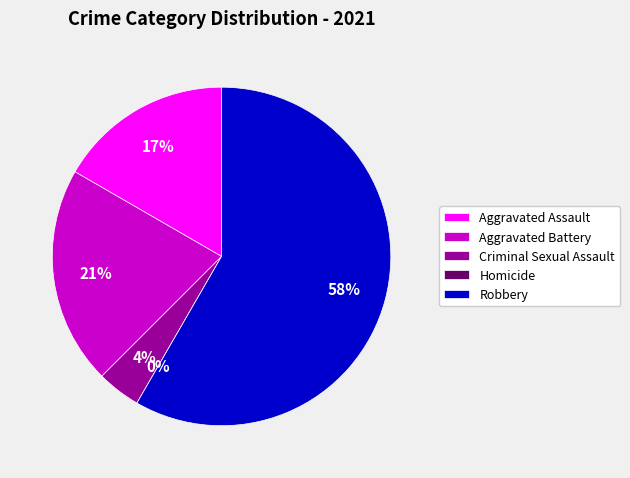

True or false: Criminal Sexual Assault accounts for 4% of the total.

True